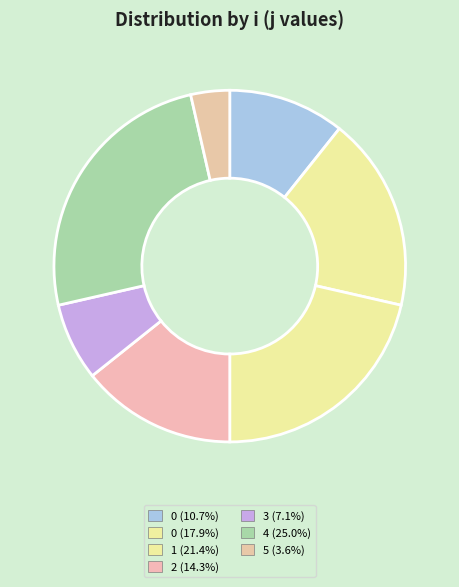

Is there any slice that represents more than half of the pie?

No